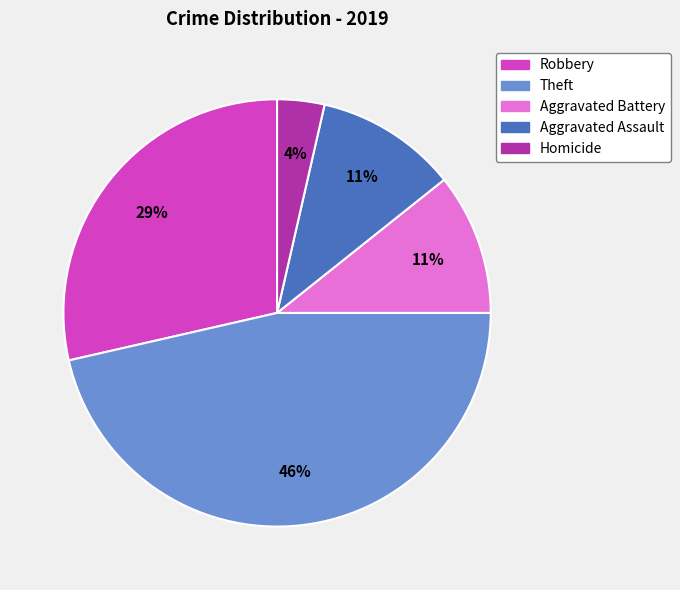

How many slices are in this pie chart?

5